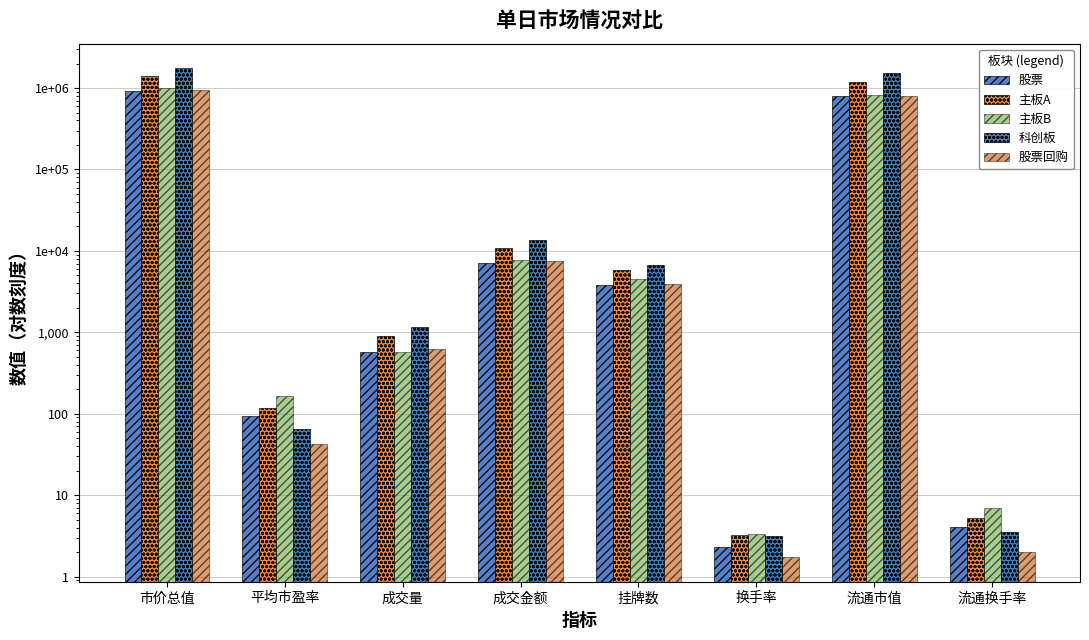

Rank the series by their maximum value, from highest to lowest.

科创板, 主板A, 主板B, 股票回购, 股票